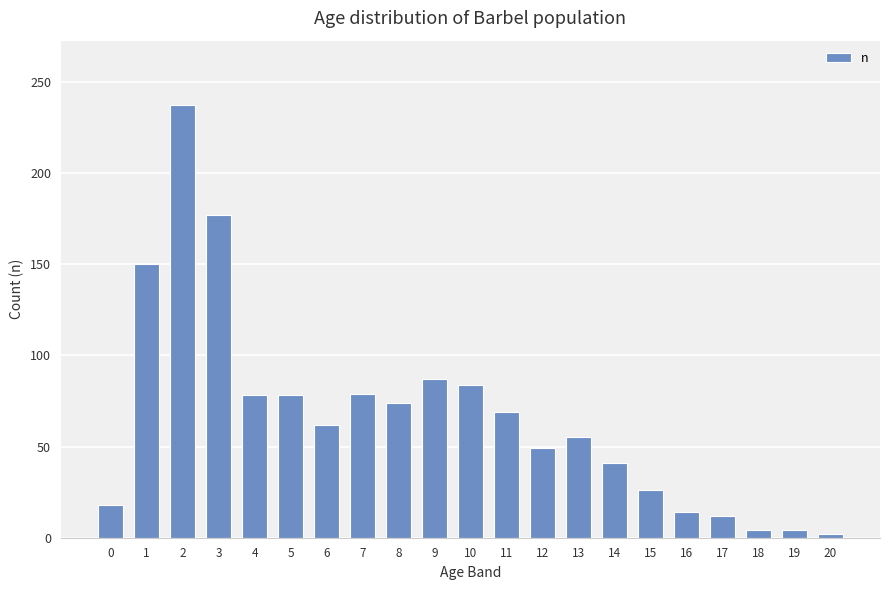

Count the number of data series in this chart.

1